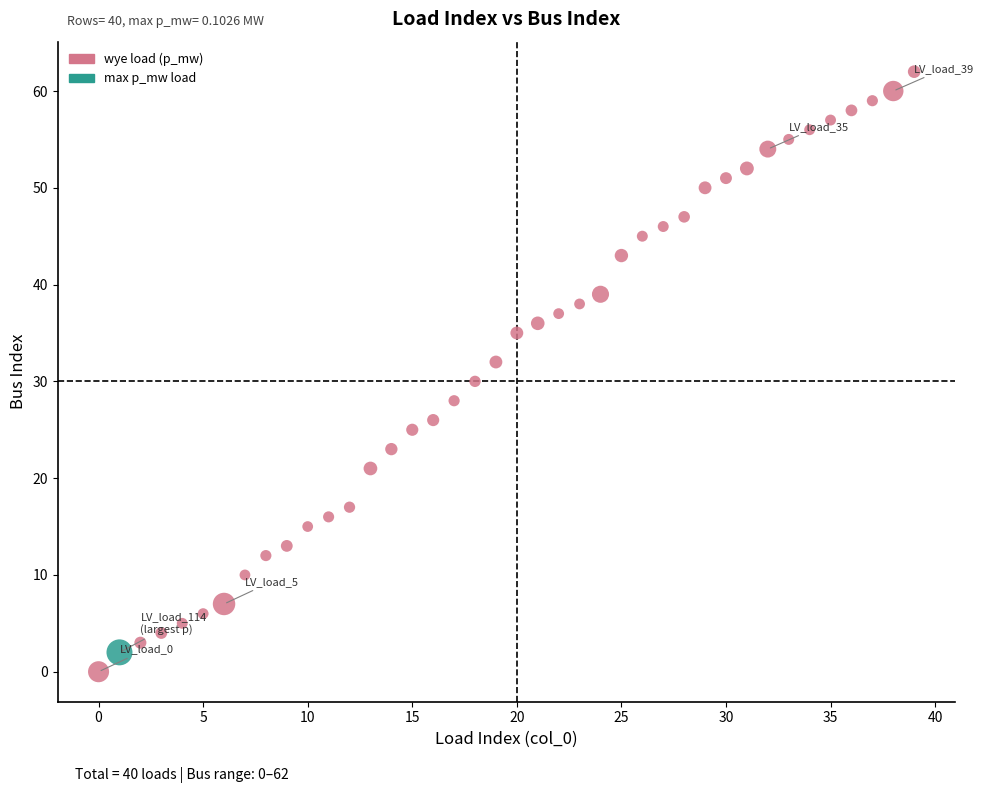

What is the range of Y values (max minus min)?

62